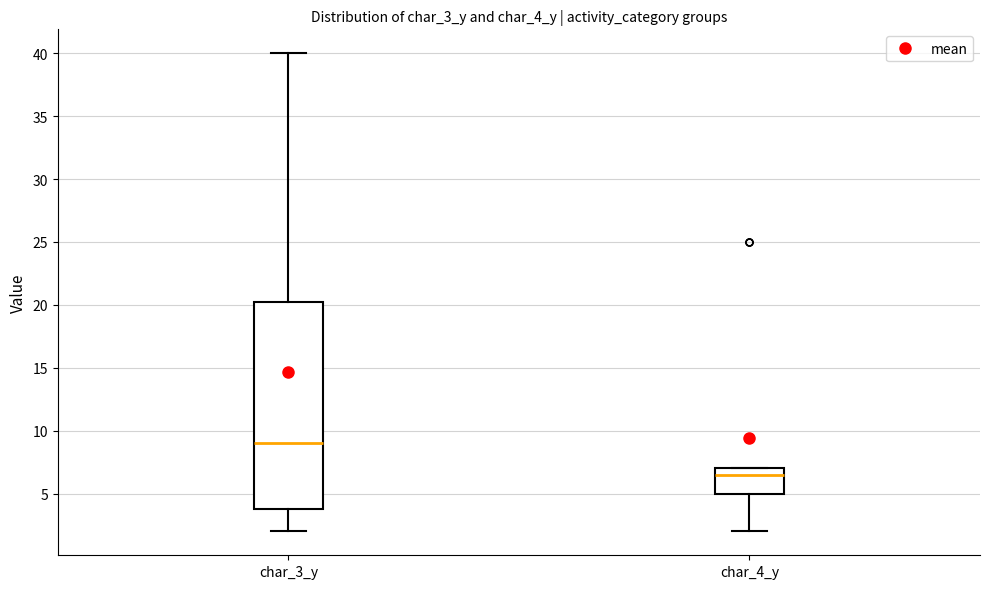

Where does the lower whisker of the box for char_4_y end on the y-axis? The values are not printed on the chart, so give them approximately, as read against the axis.

2.0